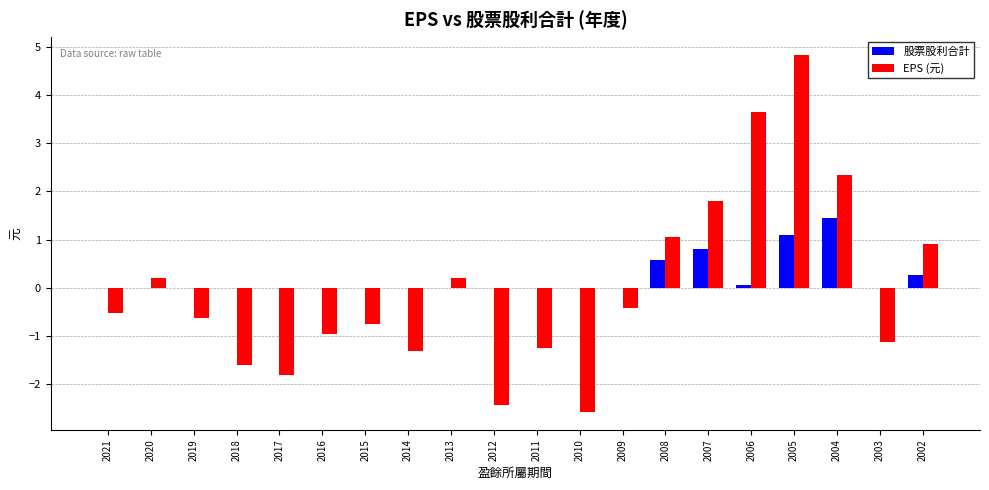

The 股票股利合計 series shows 0.8 at 2007. True or false?

True